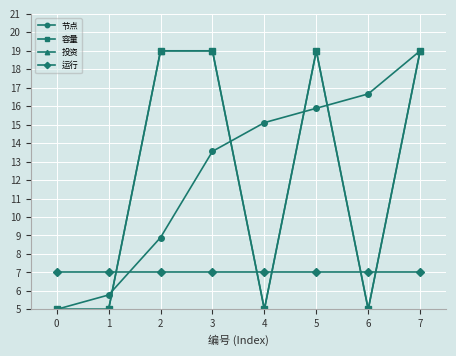

List the labels in order of 运行 value, smallest first.

0, 1, 2, 3, 4, 5, 6, 7